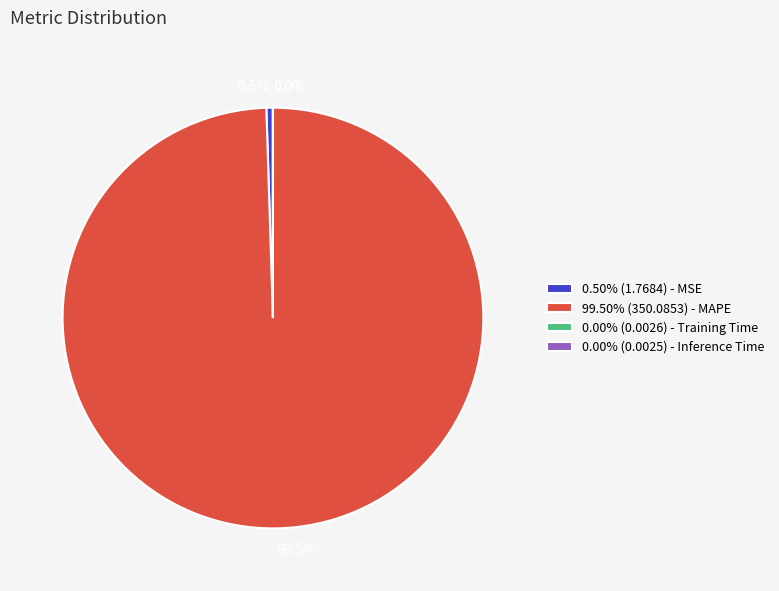

What percentage do 0.50% (1.7684) - MSE and 99.50% (350.0853) - MAPE together represent?

100.0%